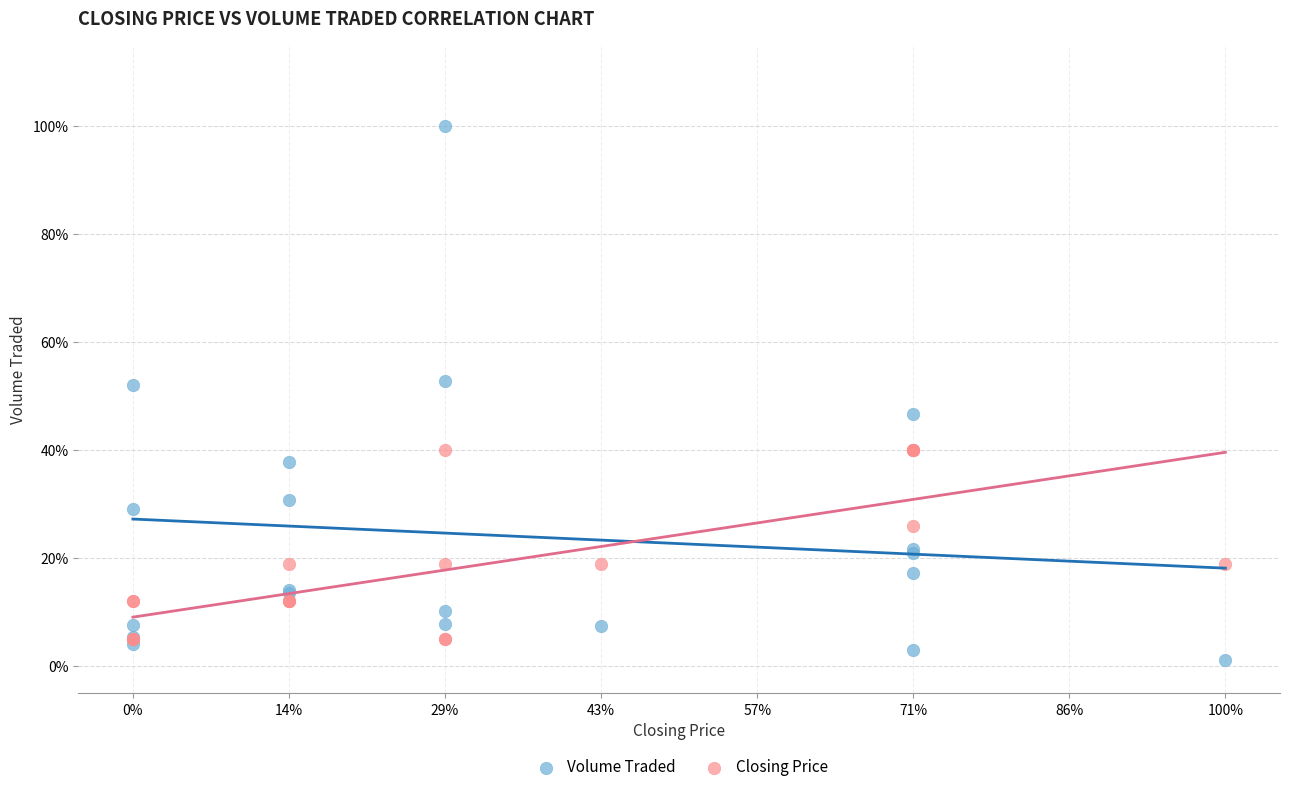

Which series reaches the maximum Y coordinate?

Volume Traded